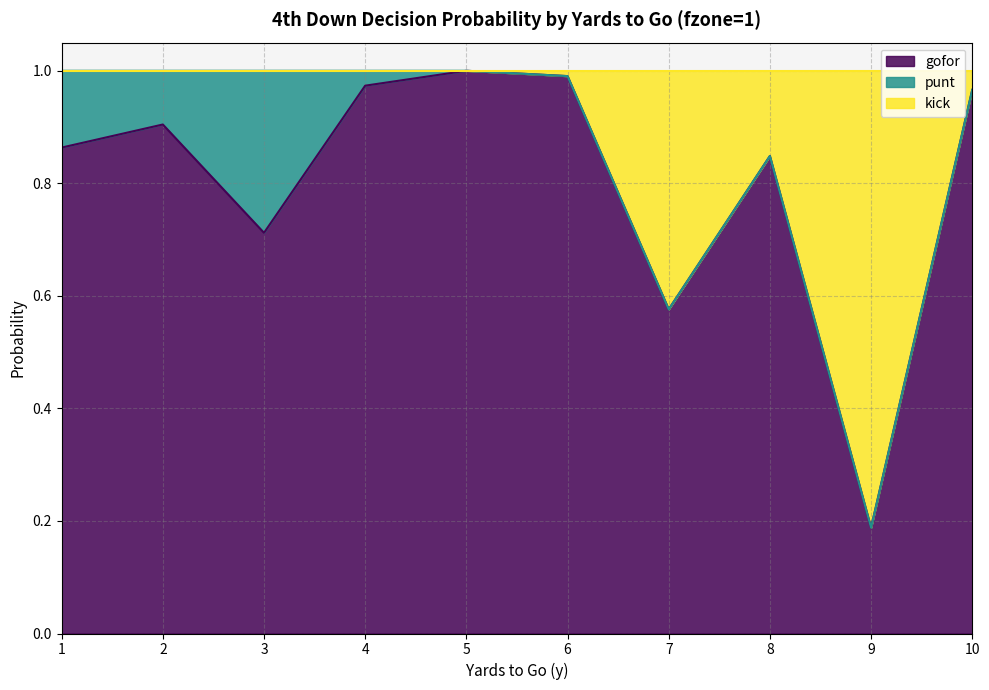

Which category has the lowest value in the gofor series?

9